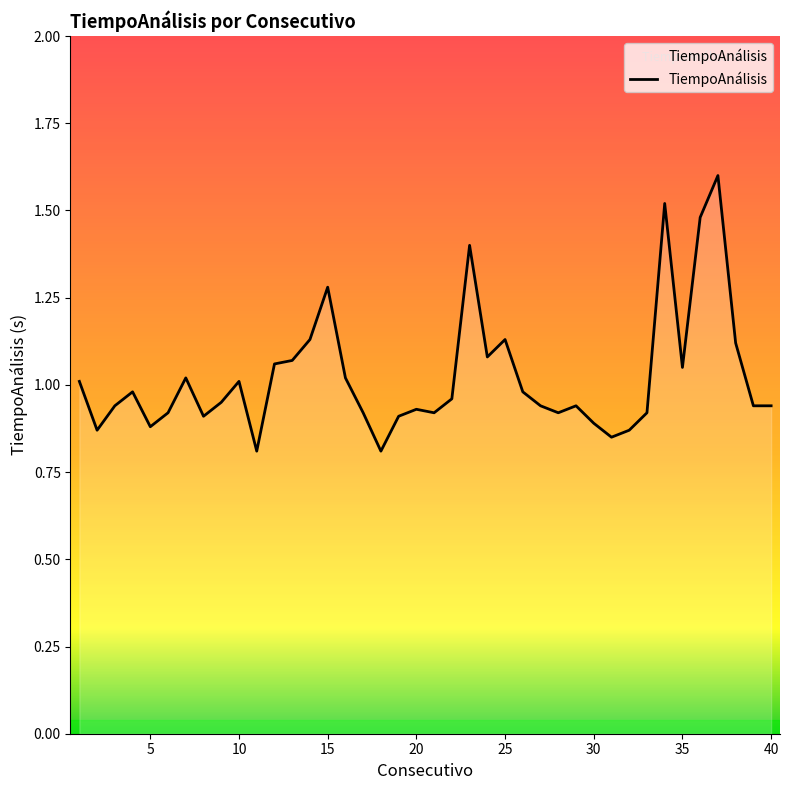

What is the greatest value displayed?

1.6